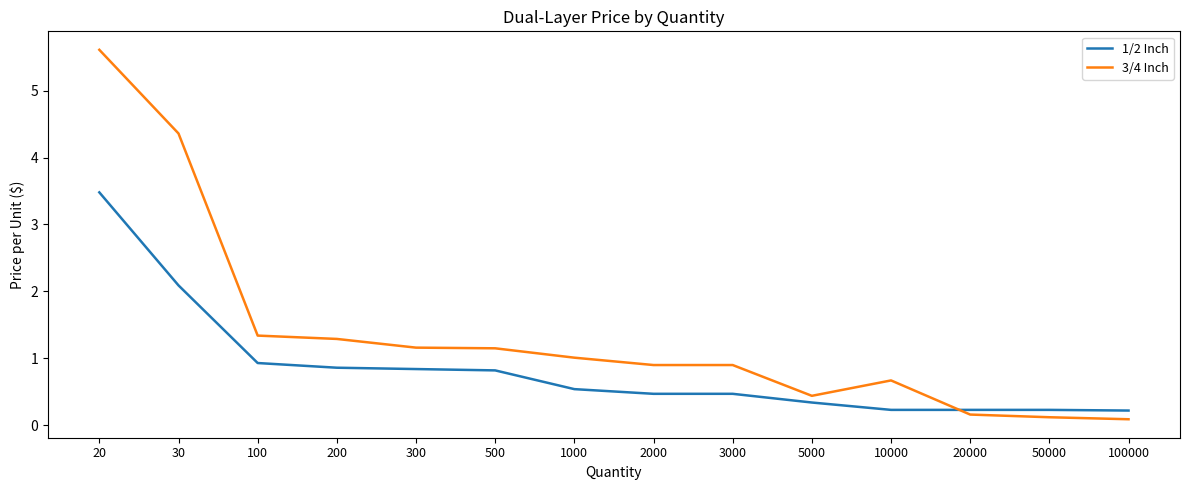

What is the sum of all 3/4 Inch values?

19.2